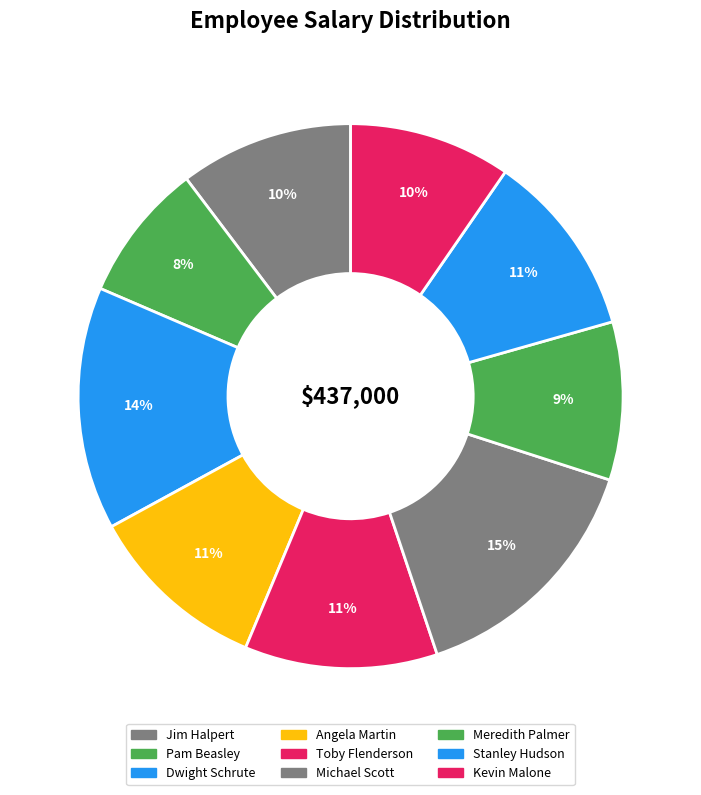

What is the total percentage of Dwight Schrute and Toby Flenderson?

25.9%